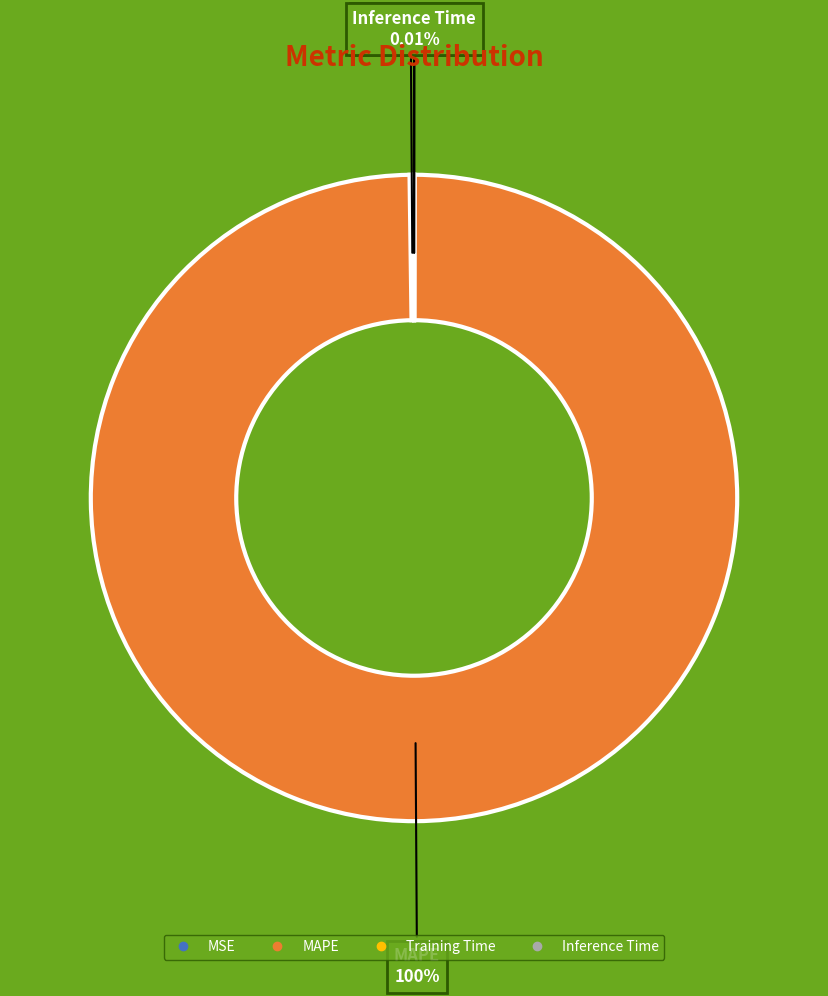

Is there a majority slice in this chart?

Yes